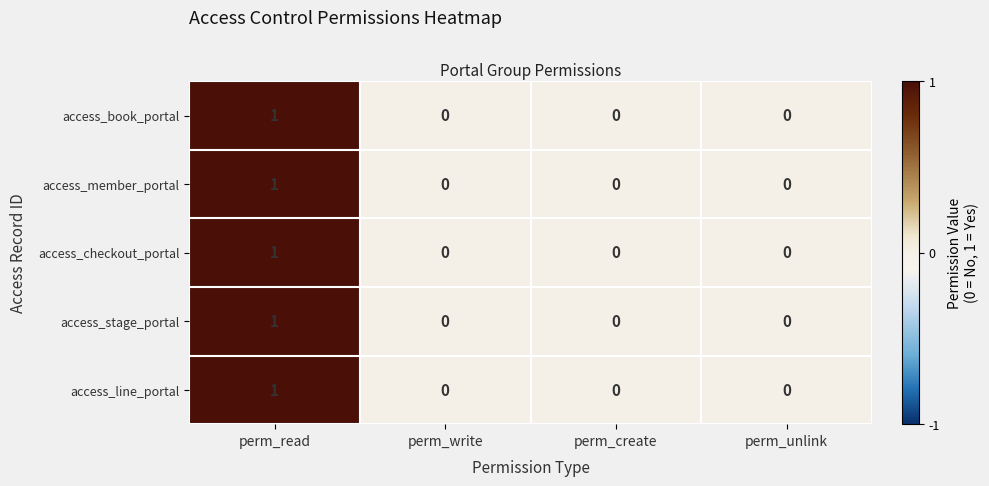

At which category is the sum across all series the highest?

perm_read